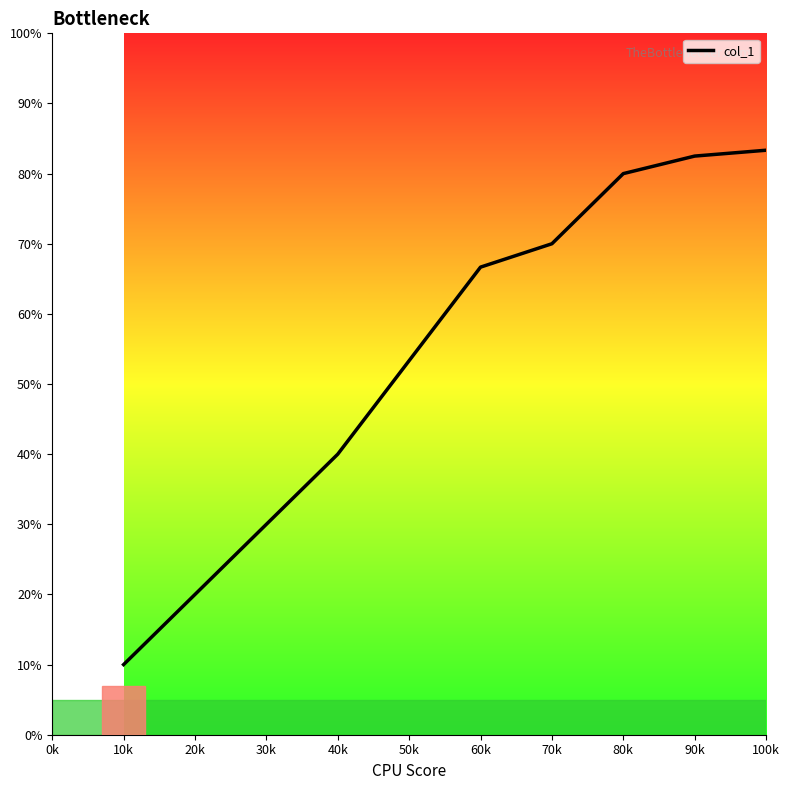

What is the greatest value displayed?

83.3